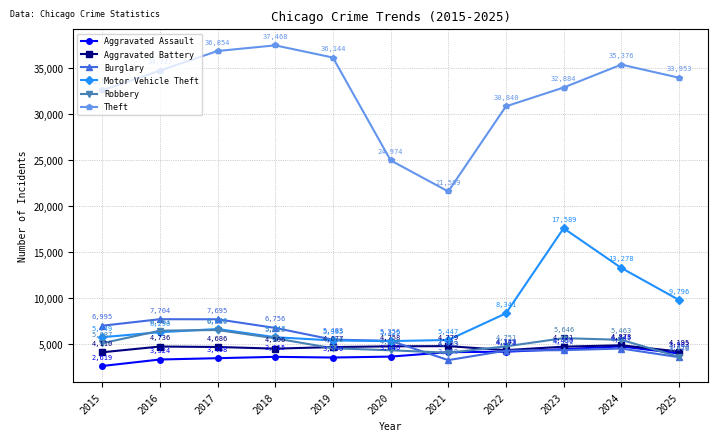

Rank the categories by Theft value from lowest to highest.

2021, 2020, 2022, 2015, 2023, 2025, 2016, 2024, 2019, 2017, 2018